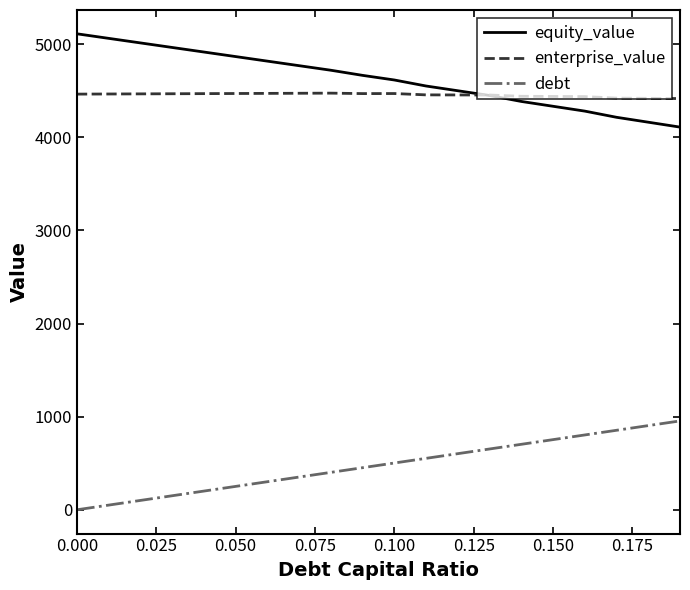

True or false: debt has more than 1 points higher than both neighbors.

False